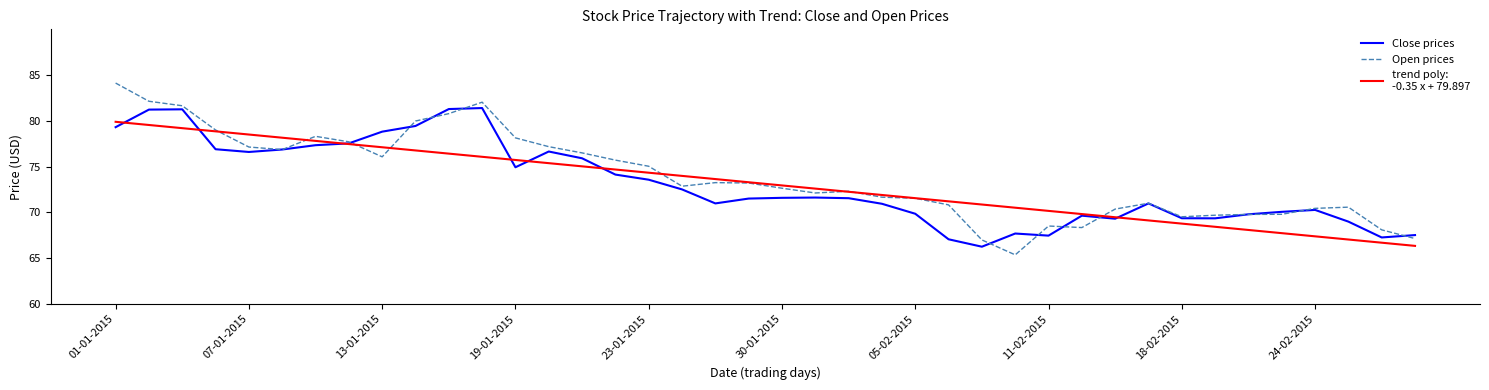

What is the greatest value displayed?

84.1